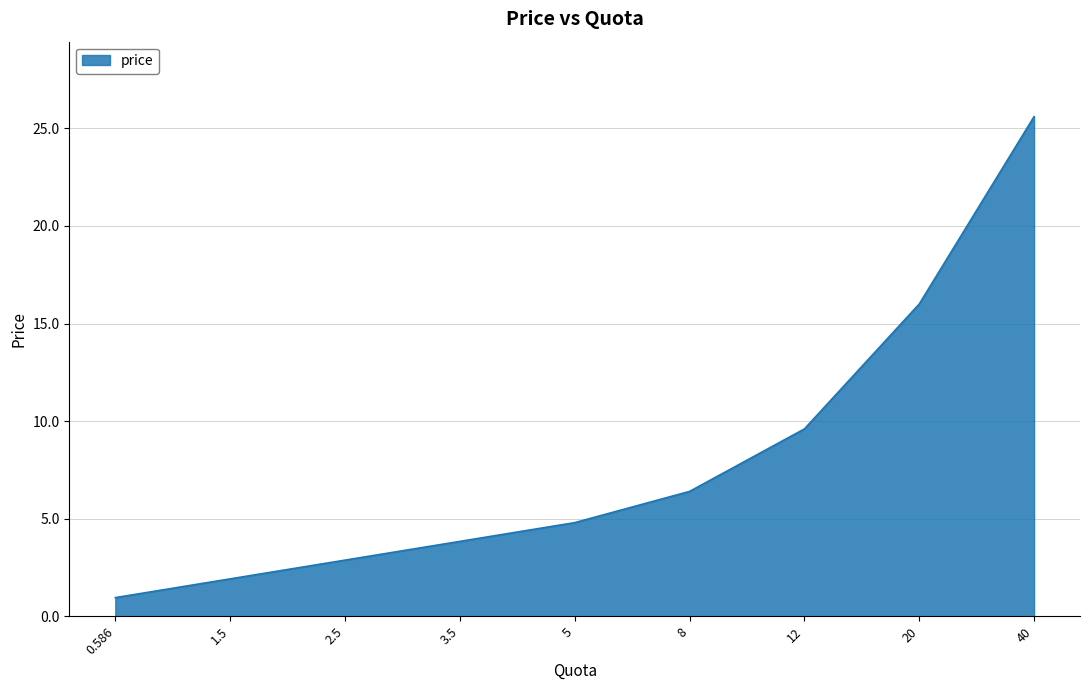

How many distinct data groups are displayed?

1